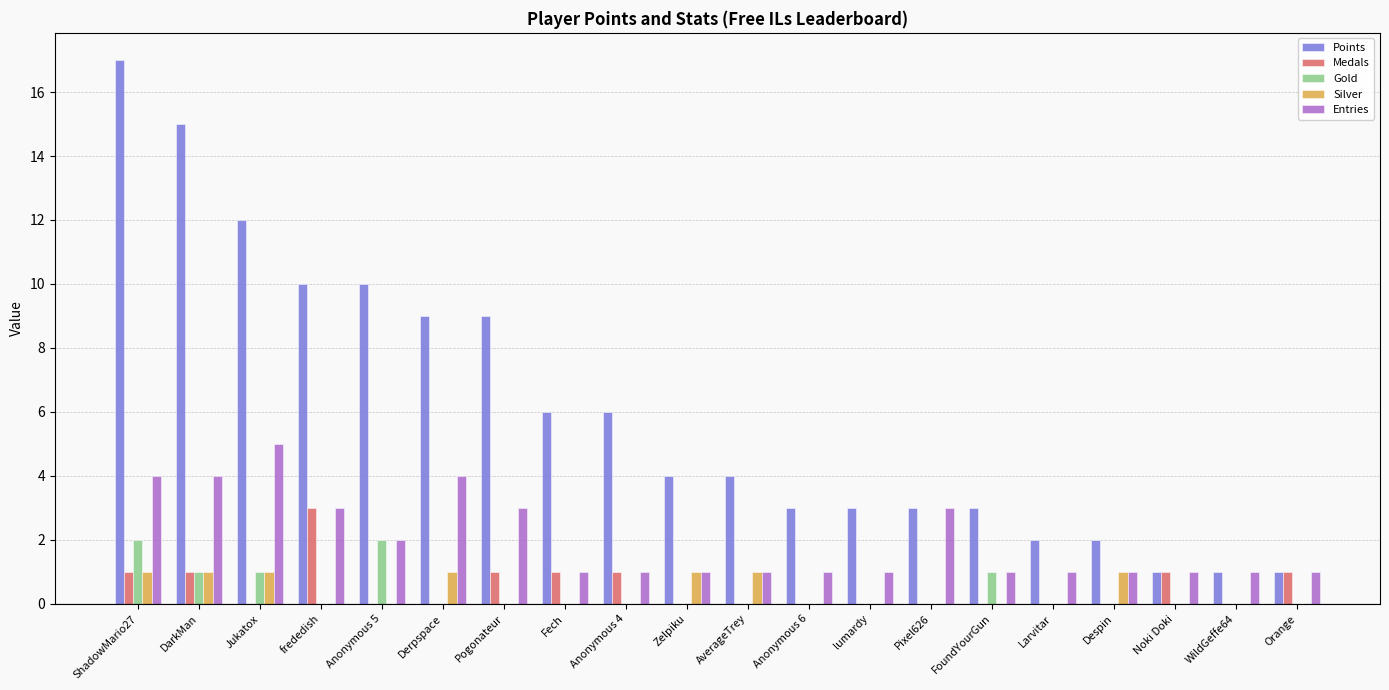

How many series are shown in this chart?

5